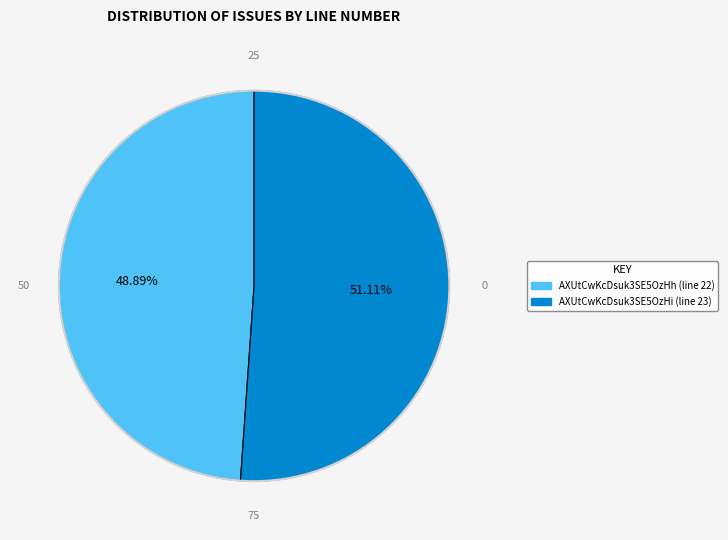

Is the sum of AXUtCwKcDsuk3SE5OzHh and AXUtCwKcDsuk3SE5OzHi greater than half?

Yes